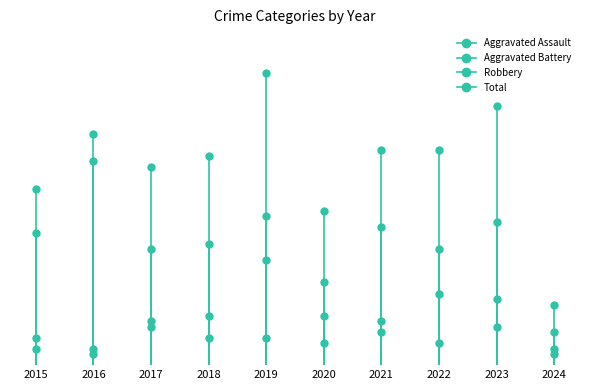

Does the chart have visible grid lines?

No